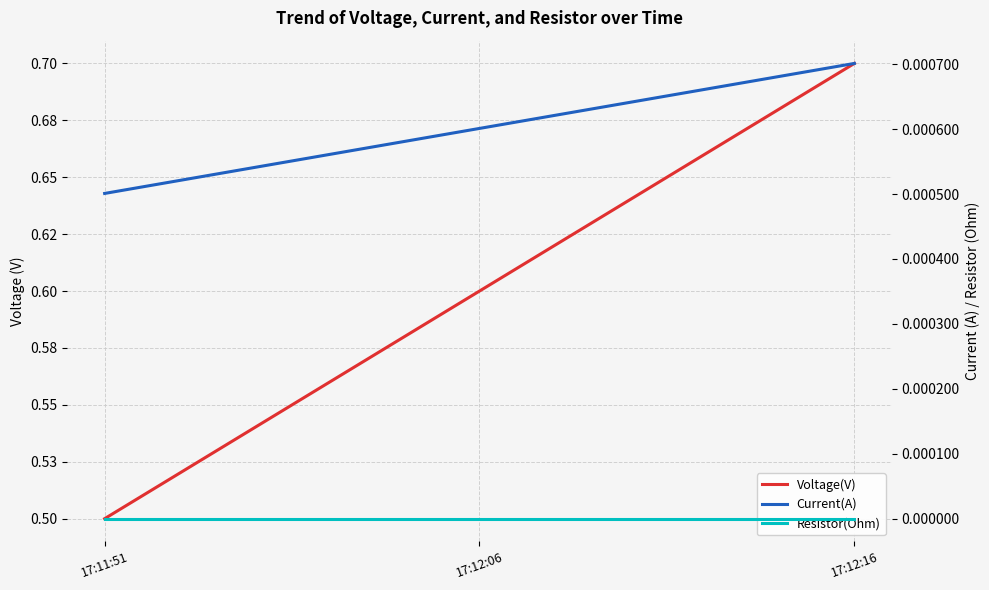

Reading right to left, extract all data points from this chart.

Voltage(V): 0.7	0.6	0.5
Current(A): 0.0	0.0	0.0
Resistor(Ohm): 0.0	0.0	0.0